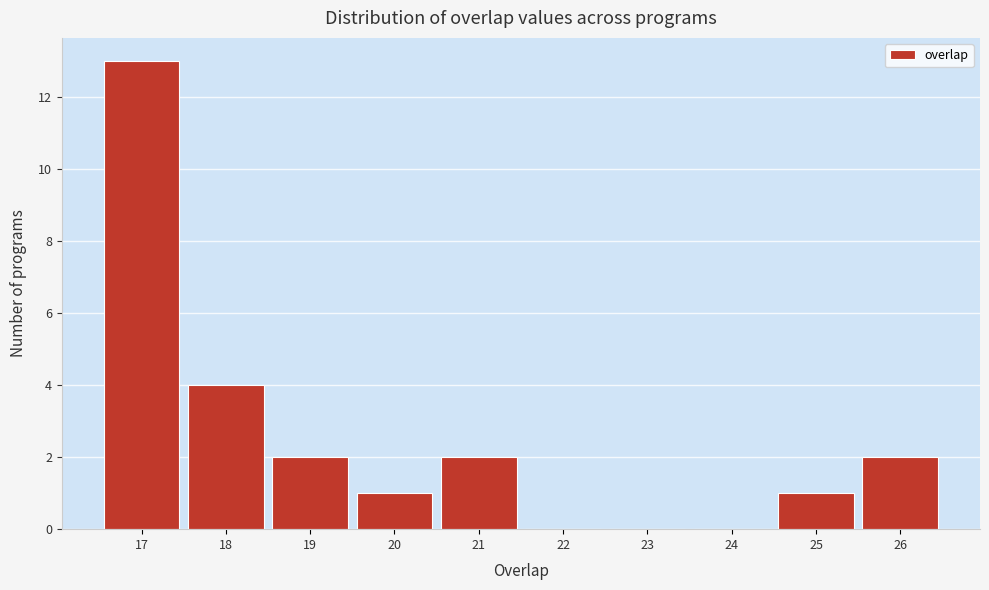

Reading left to right, list every bar in this chart as the range it spans on the x-axis followed by its height. The values are not printed on the chart, so give them approximately, as read against the axis.

16.5 to 17.5: 13
17.5 to 18.5: 4
18.5 to 19.5: 2
19.5 to 20.5: 1
20.5 to 21.5: 2
21.5 to 22.5: 0
22.5 to 23.5: 0
23.5 to 24.5: 0
24.5 to 25.5: 1
25.5 to 26.5: 2